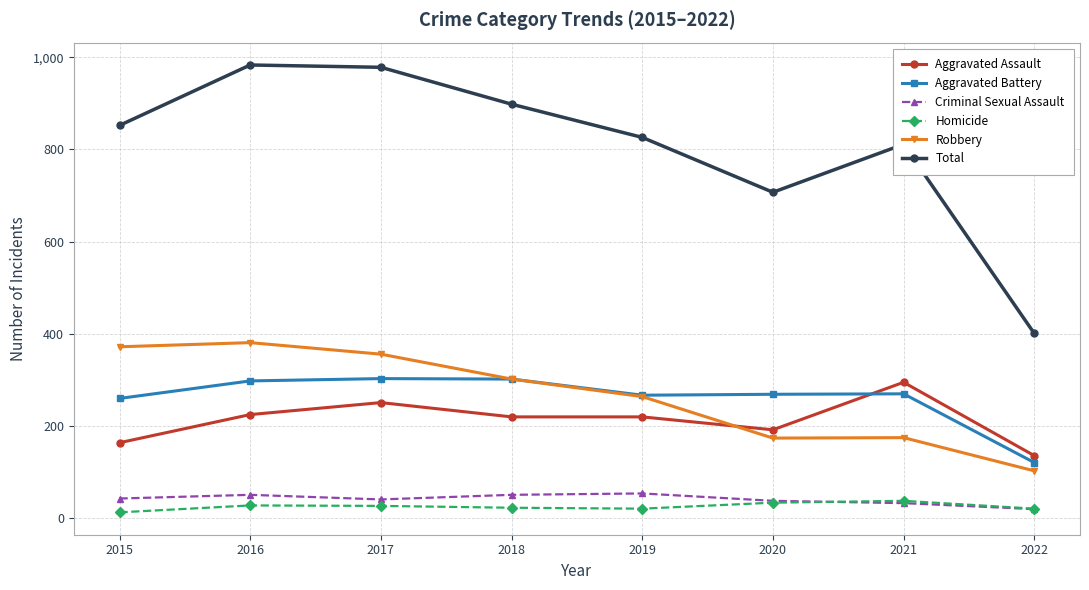

Is this an area chart (filled region under the line)?

No